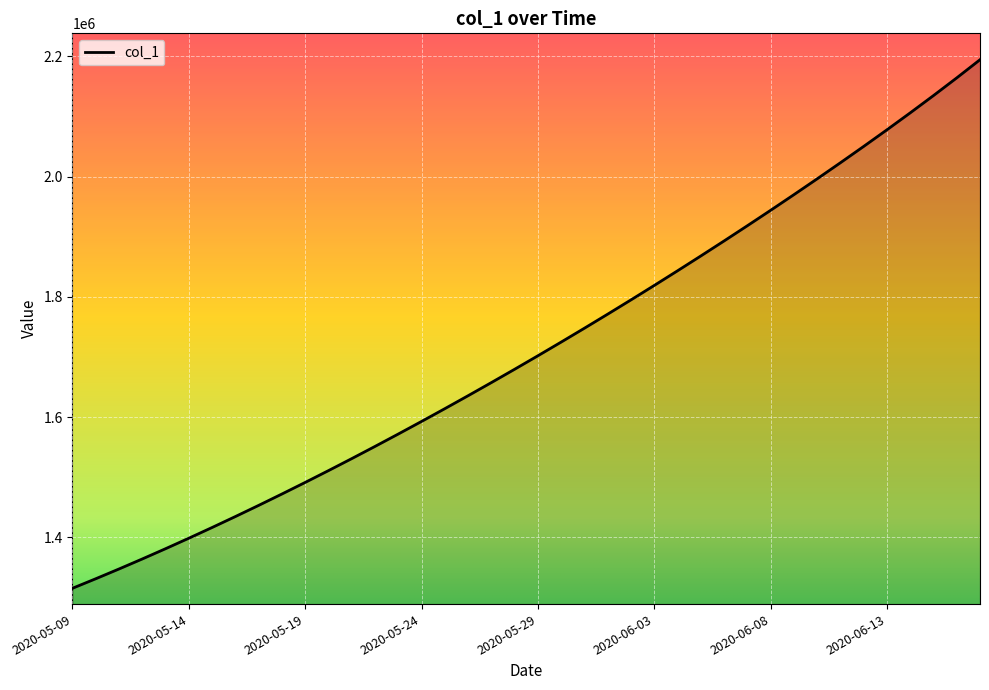

What is the difference between the maximum and minimum values?

879252.8